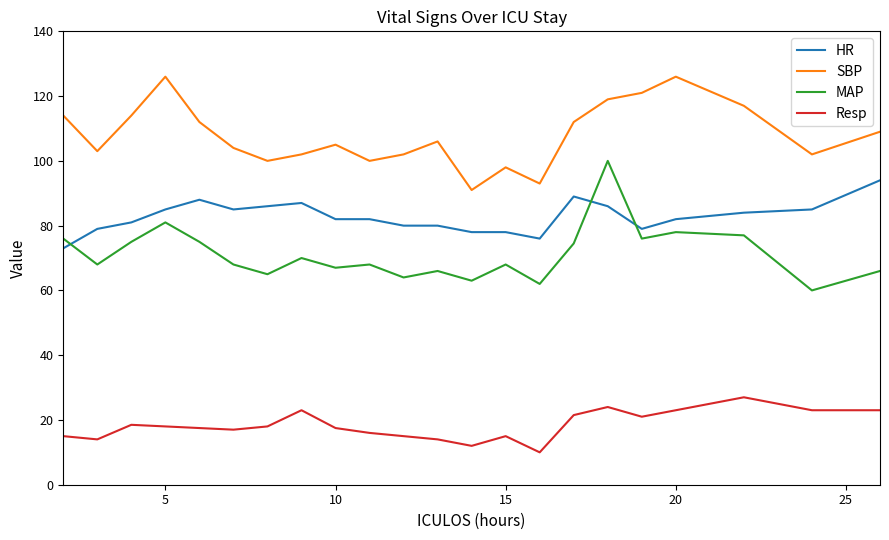

How many lines are shown in the chart?

4